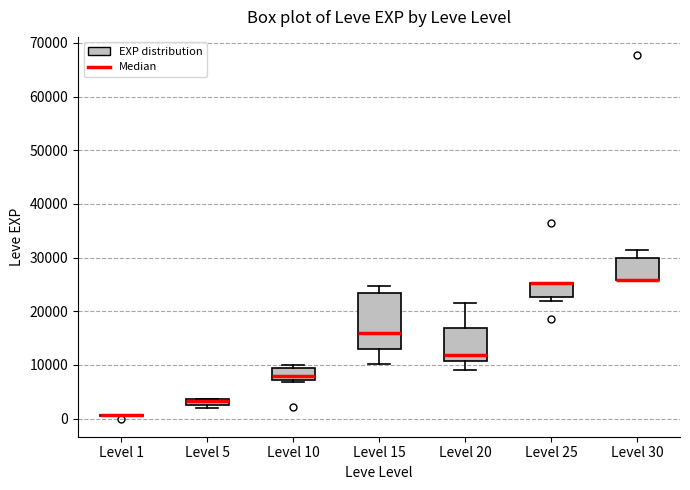

Which box is the tallest, from its lower edge to its upper edge?

Level 15